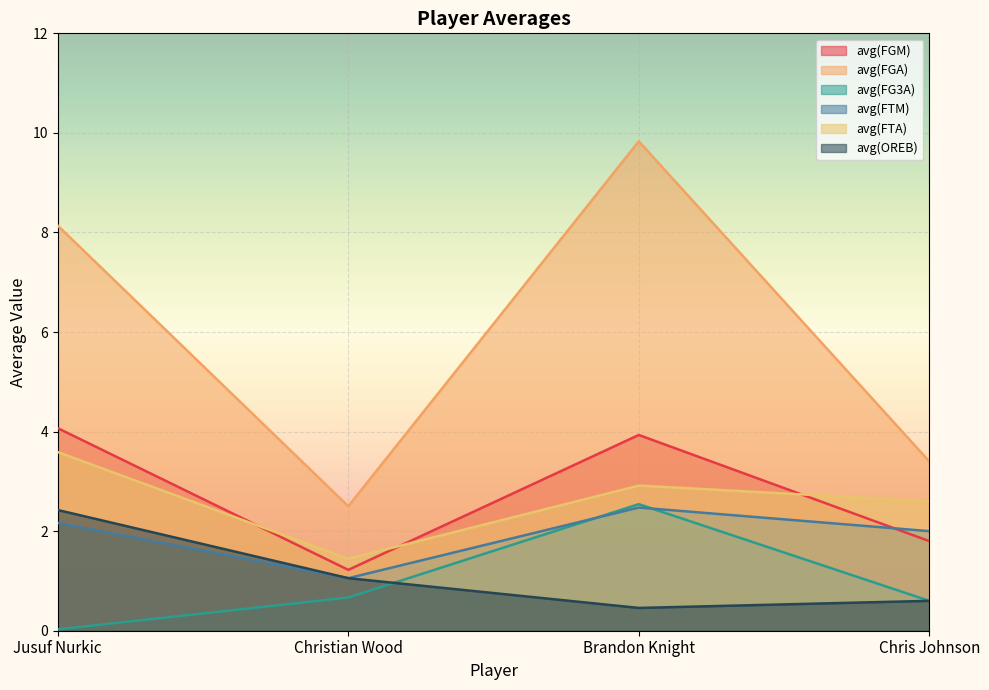

True or false: avg(FGM) and avg(FG3A) cross at least once.

False